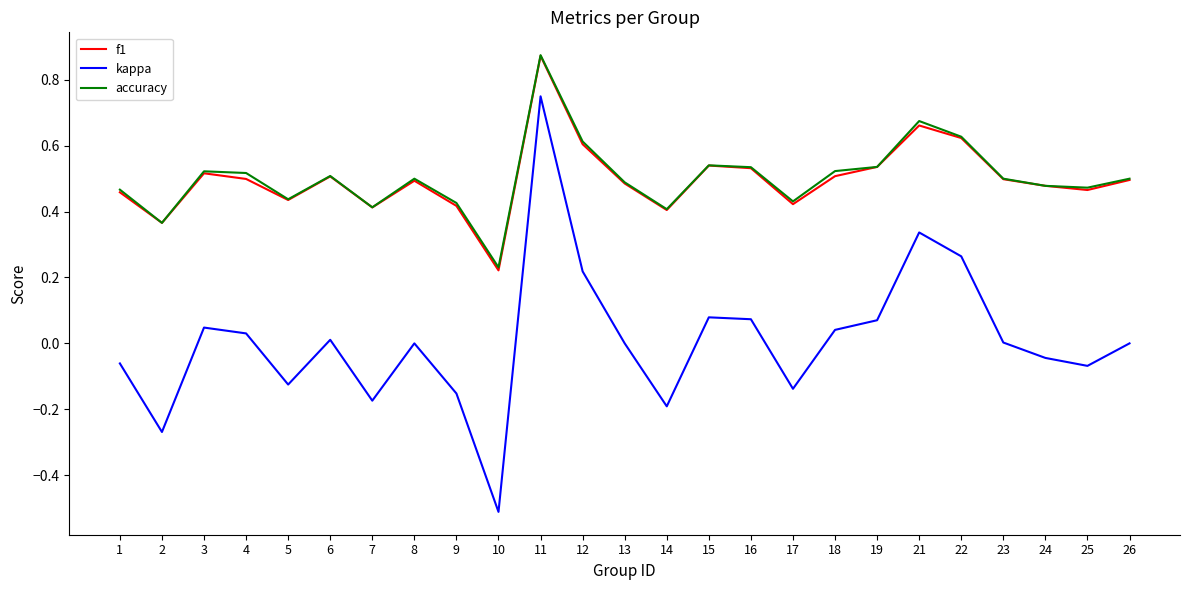

Is this an area chart (filled region under the line)?

No